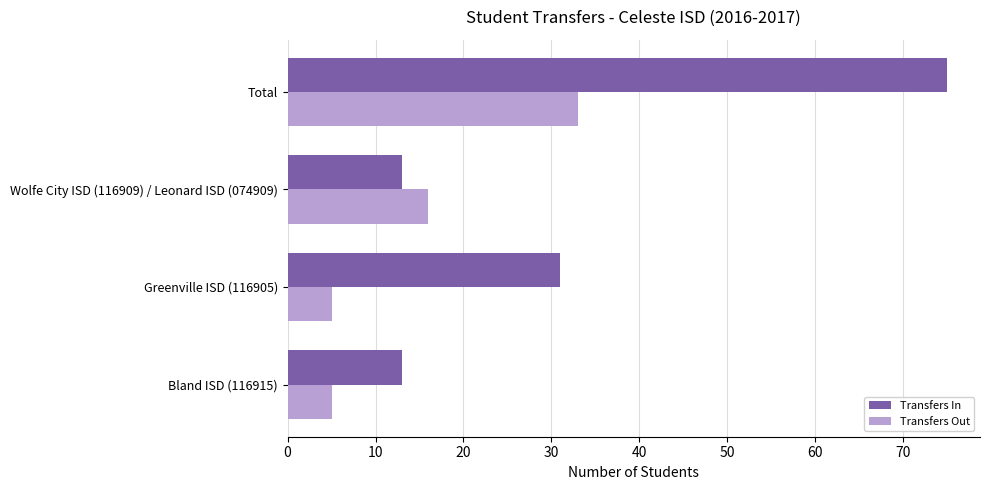

List the series in order of their overall mean, highest first.

Transfers In, Transfers Out